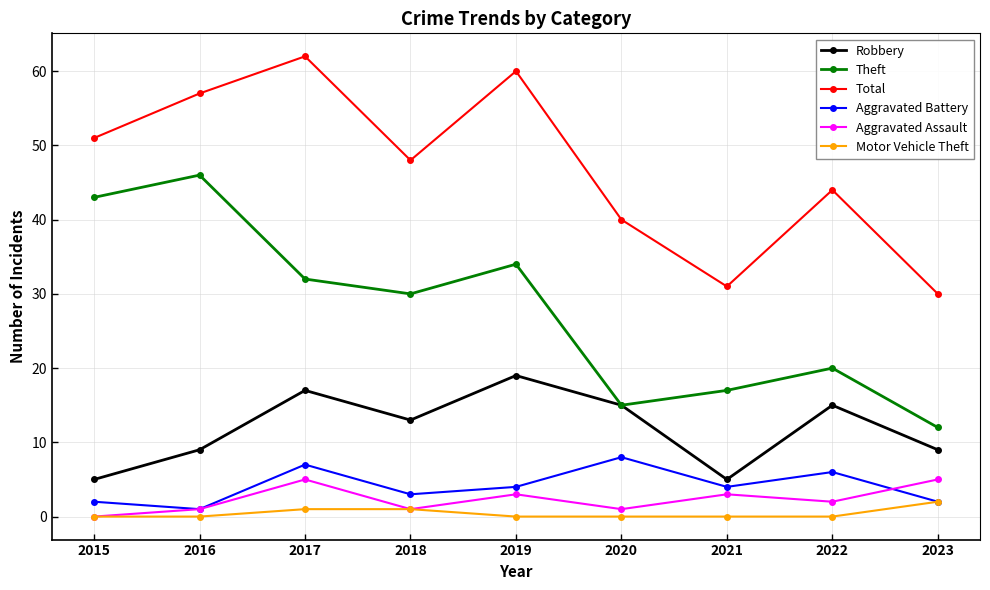

Reading right to left, what are all the values shown in this chart?

Robbery: 2023=9	2022=15	2021=5	2020=15	2019=19	2018=13	2017=17	2016=9	2015=5
Theft: 2023=12	2022=20	2021=17	2020=15	2019=34	2018=30	2017=32	2016=46	2015=43
Total: 2023=30	2022=44	2021=31	2020=40	2019=60	2018=48	2017=62	2016=57	2015=51
Aggravated Battery: 2023=2	2022=6	2021=4	2020=8	2019=4	2018=3	2017=7	2016=1	2015=2
Aggravated Assault: 2023=5	2022=2	2021=3	2020=1	2019=3	2018=1	2017=5	2016=1	2015=0
Motor Vehicle Theft: 2023=2	2022=0	2021=0	2020=0	2019=0	2018=1	2017=1	2016=0	2015=0